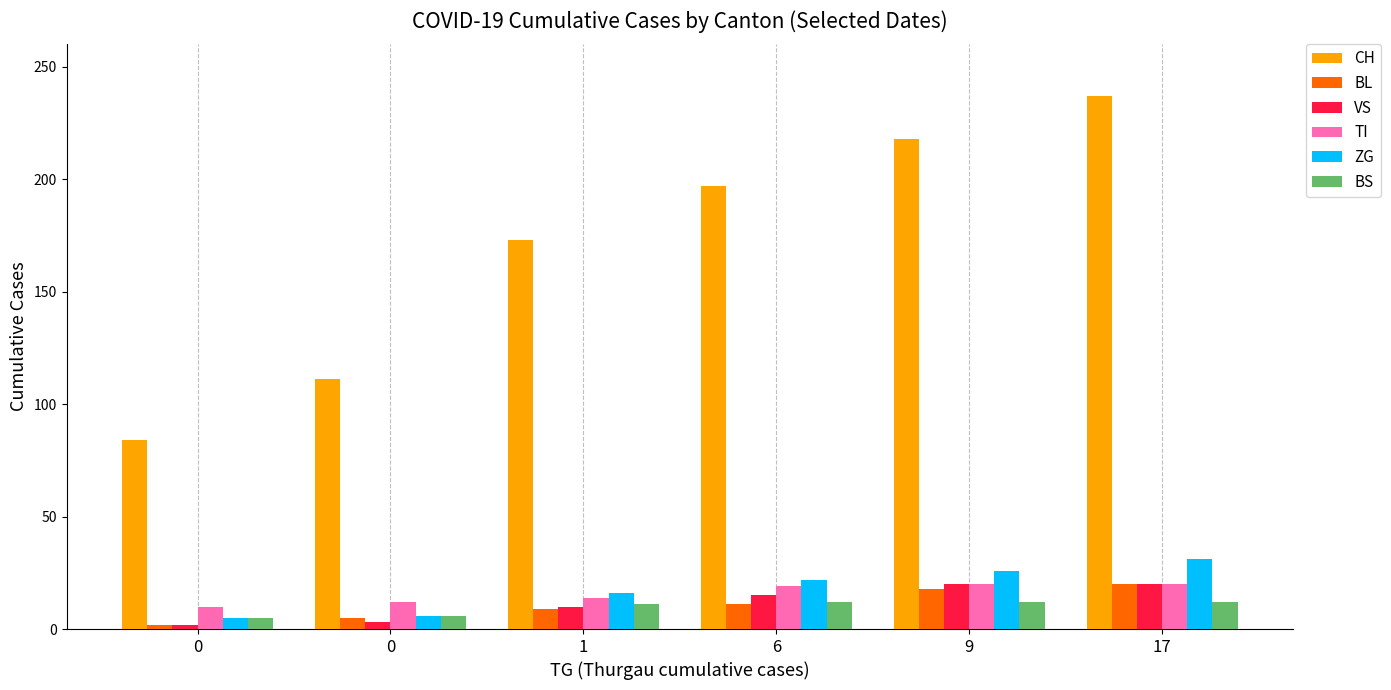

How many data points in CH are less than 197?

3